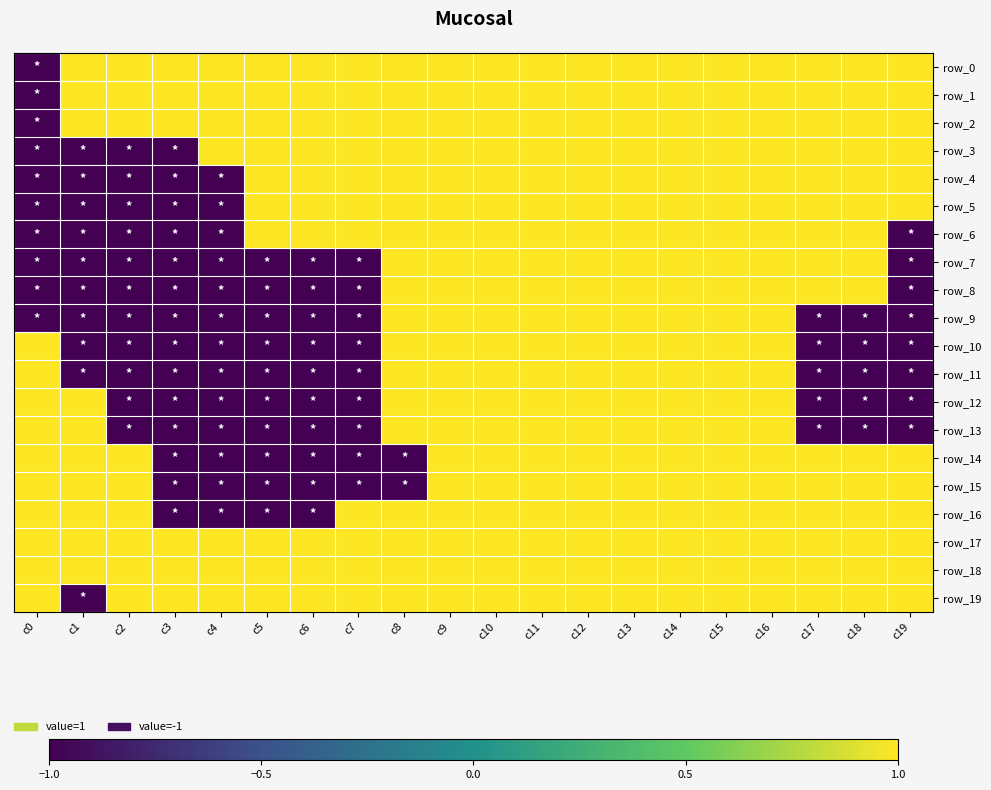

At how many categories does at least one series exceed 0?

20